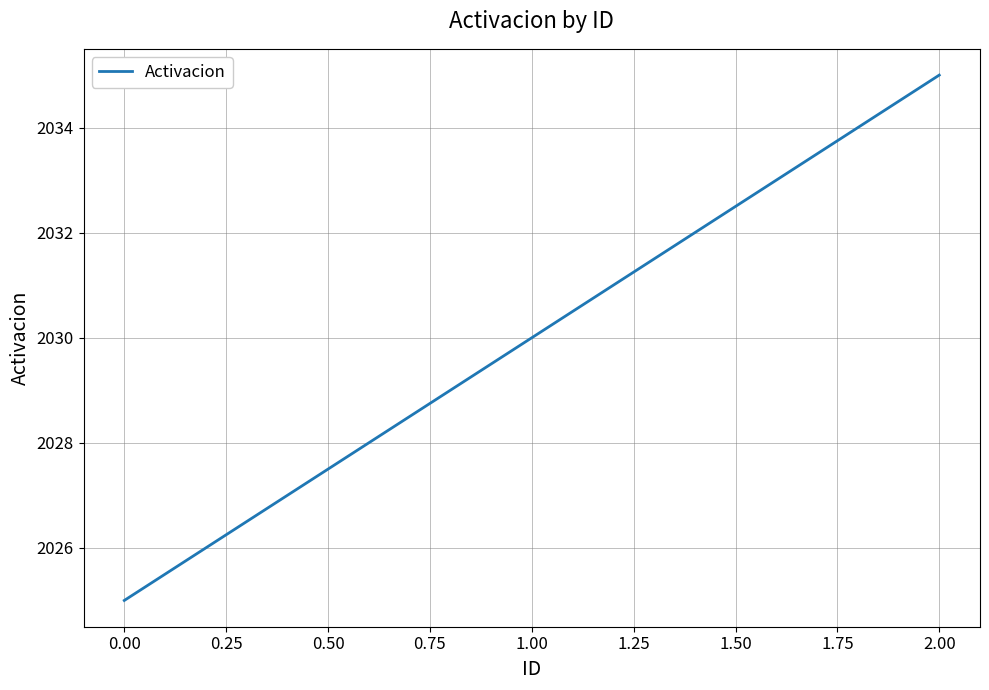

What is the maximum value shown in the chart?

2035